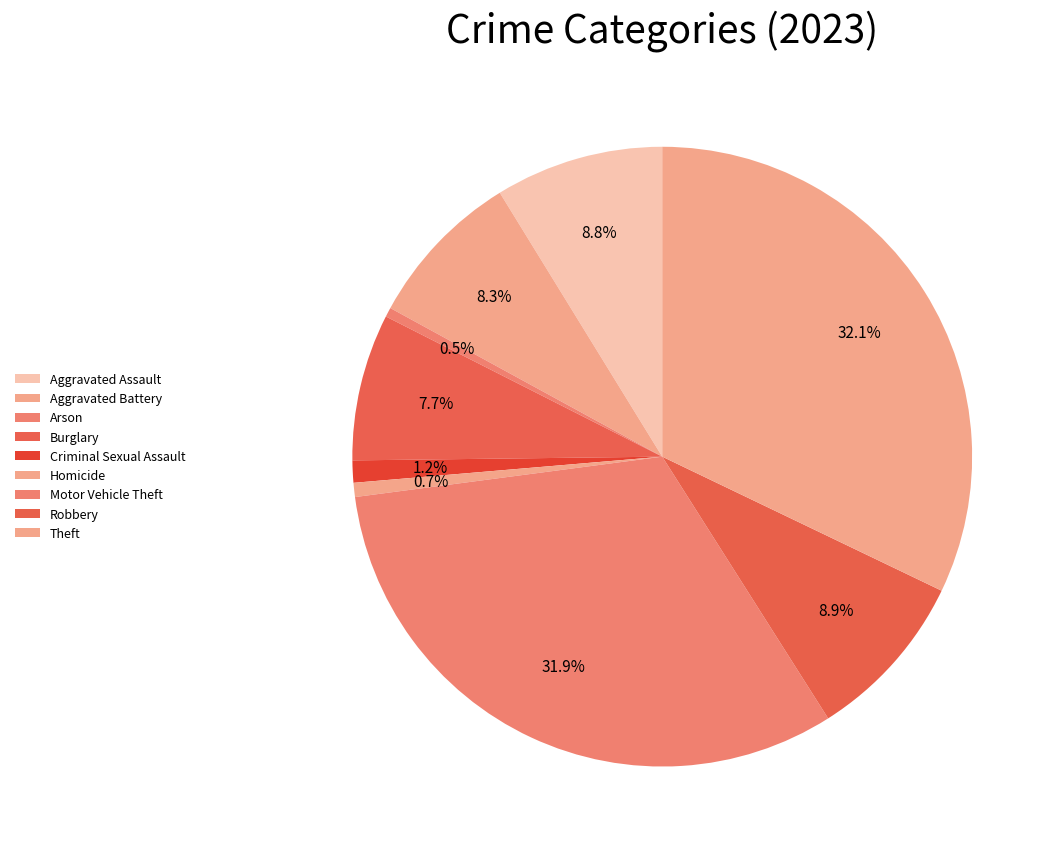

To the nearest percent, what is the difference between the Burglary and Aggravated Battery slice percentages?

1%